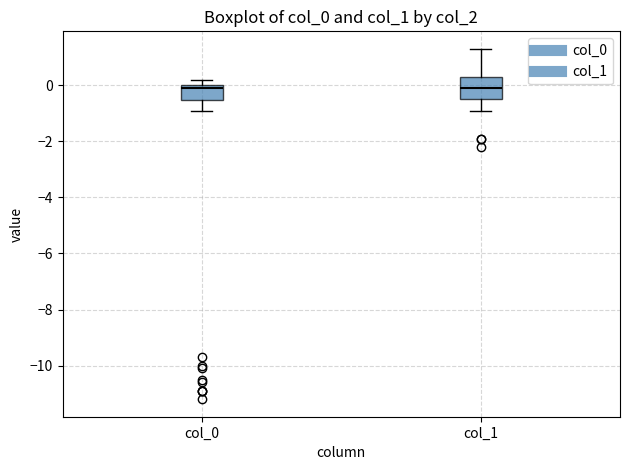

Where is the upper edge of the box for col_0 on the y-axis? The values are not printed on the chart, so give them approximately, as read against the axis.

0.0